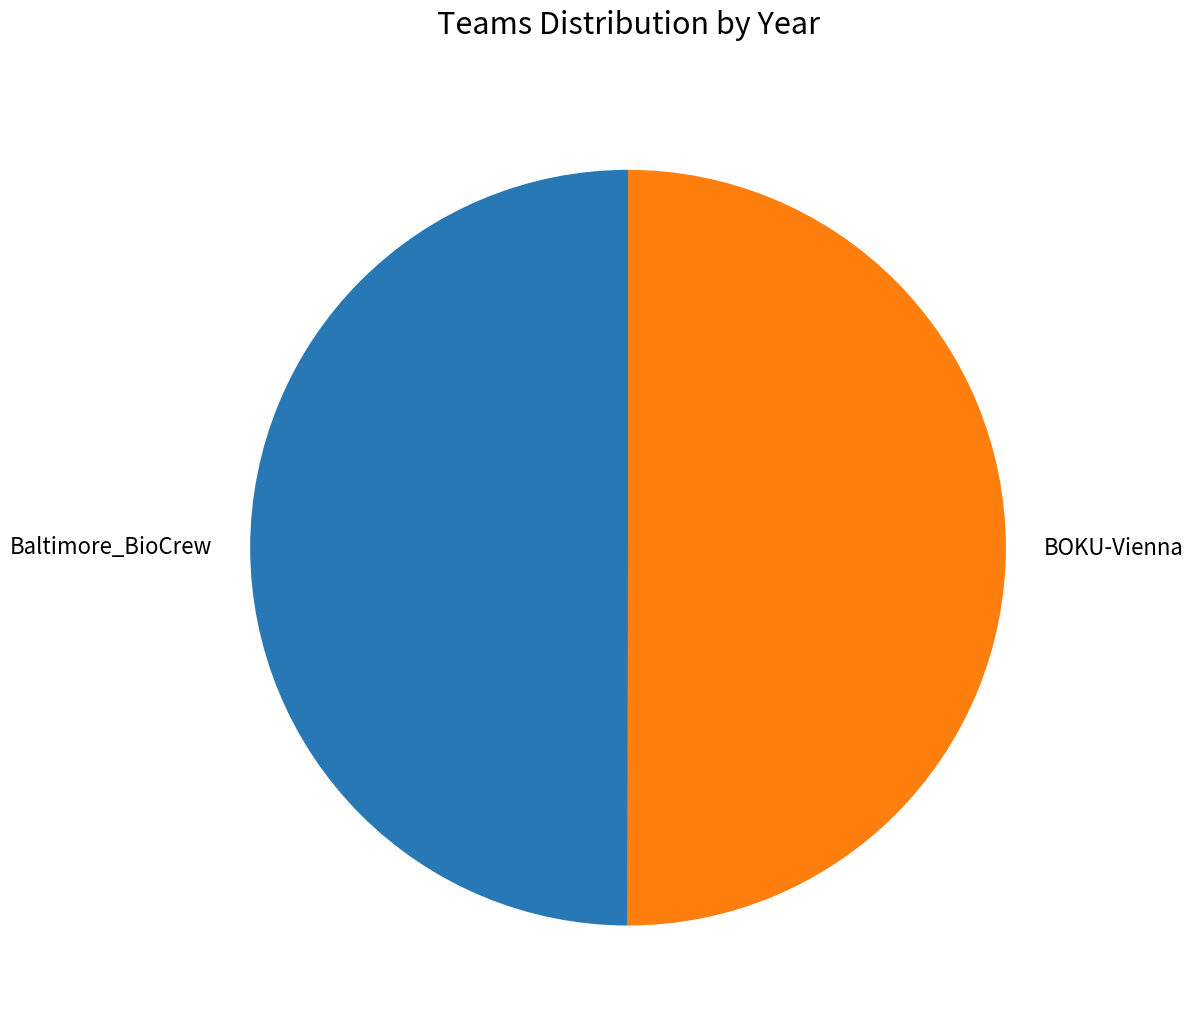

True or false: Baltimore_BioCrew accounts for 50% of the total.

True